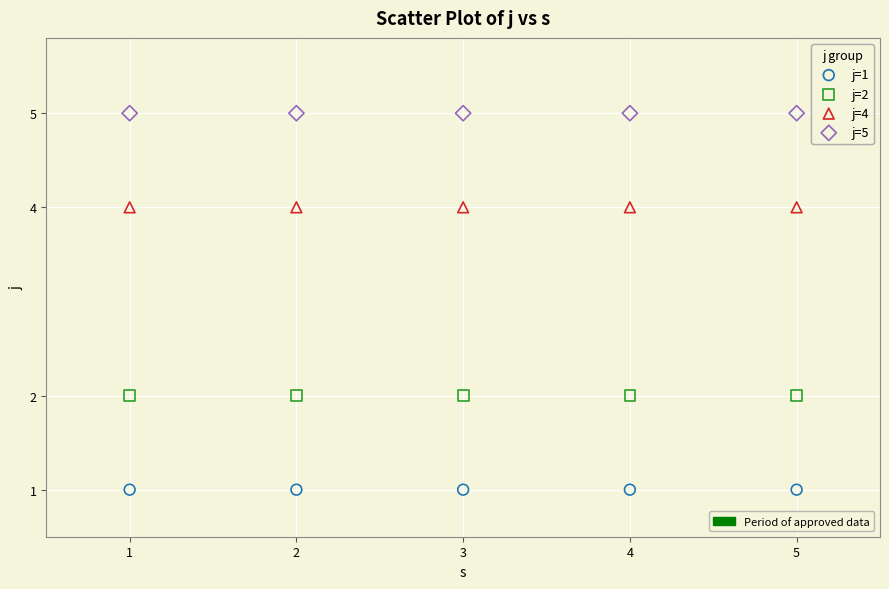

Count the number of points in this scatter plot.

20